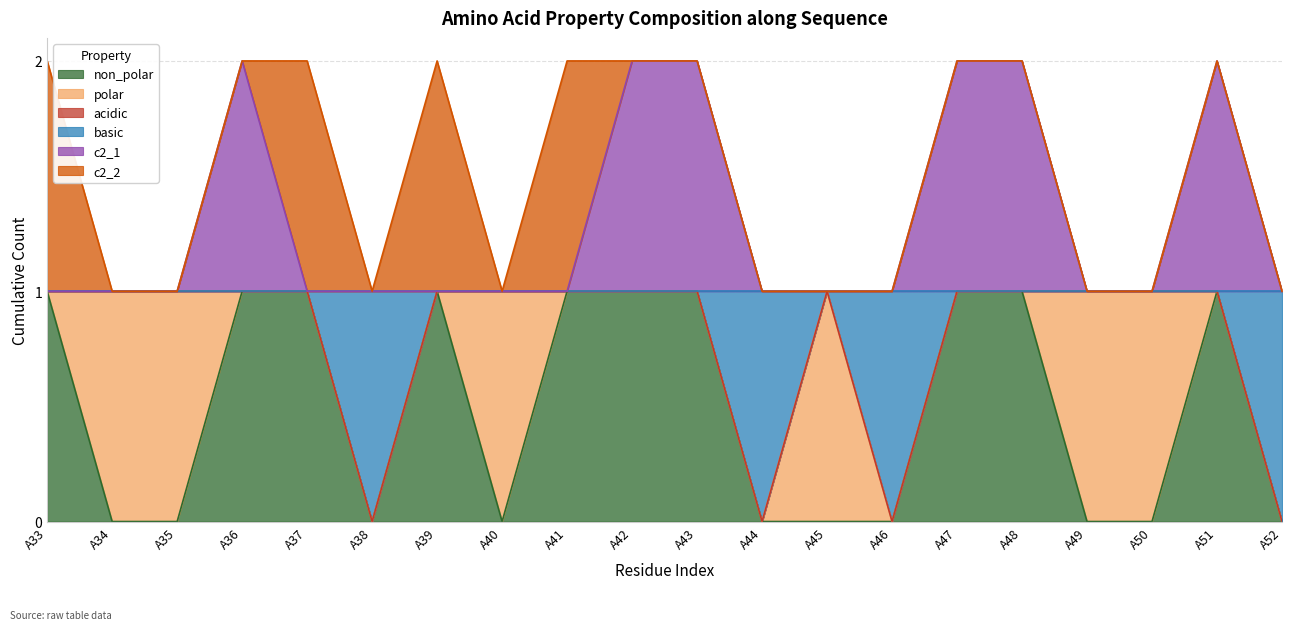

The non_polar series shows 0 at A48. True or false?

False